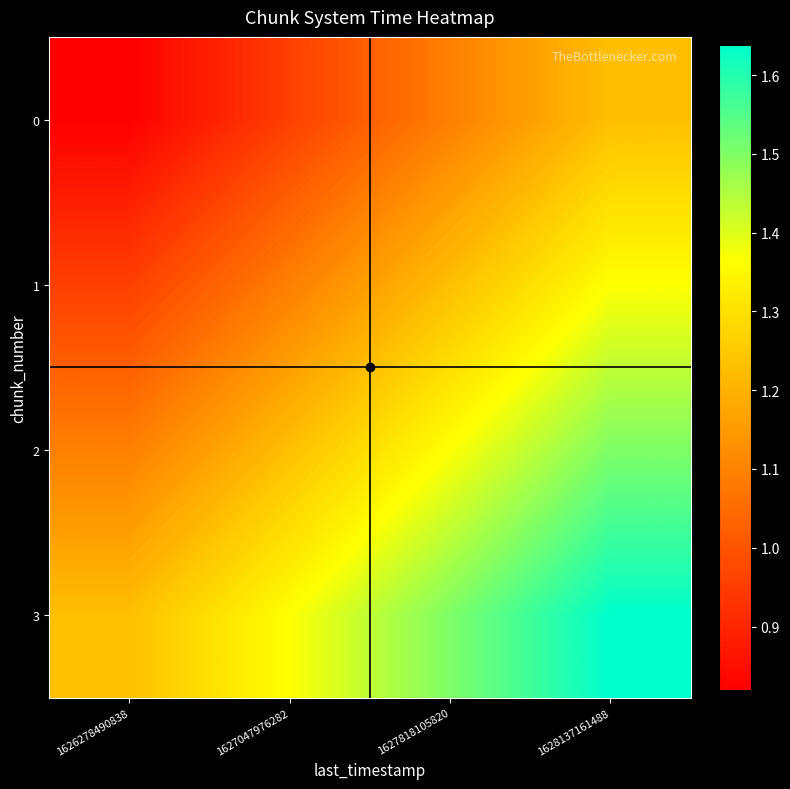

Which has a higher value, 1628137161488 or 1627047976282?

1628137161488